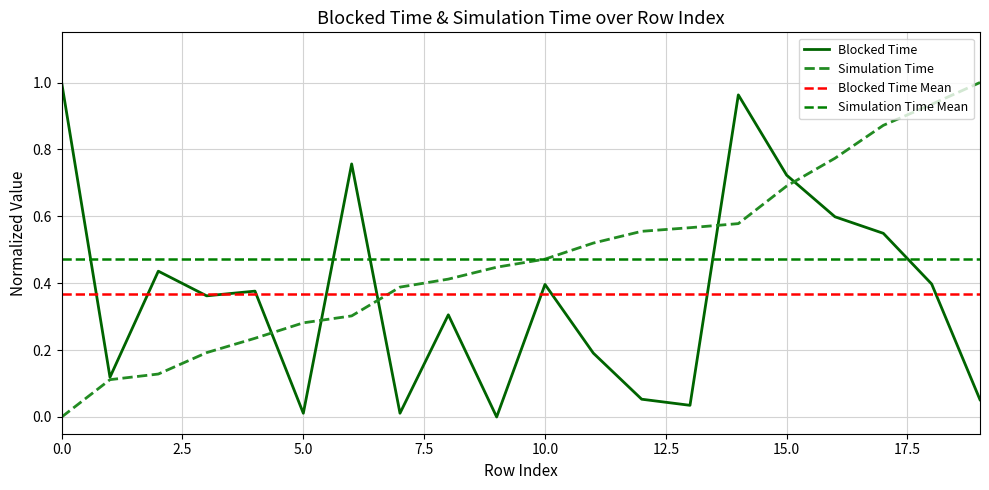

What is the difference between the maximum and second lowest values in the Simulation Time series?

0.9